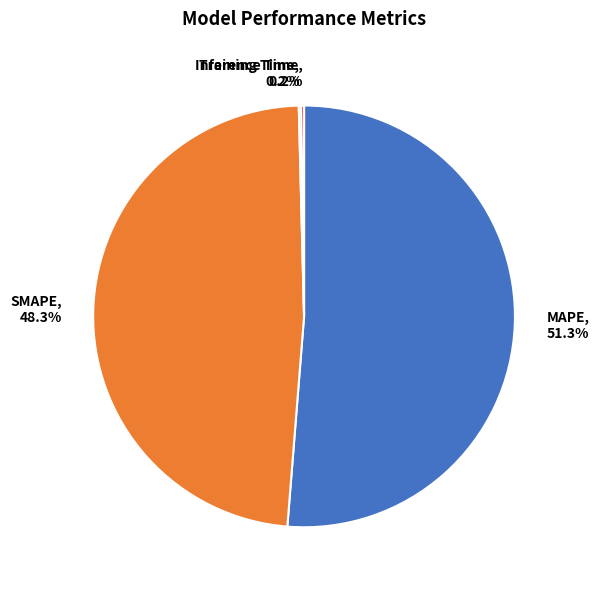

Is there a majority slice in this chart?

Yes